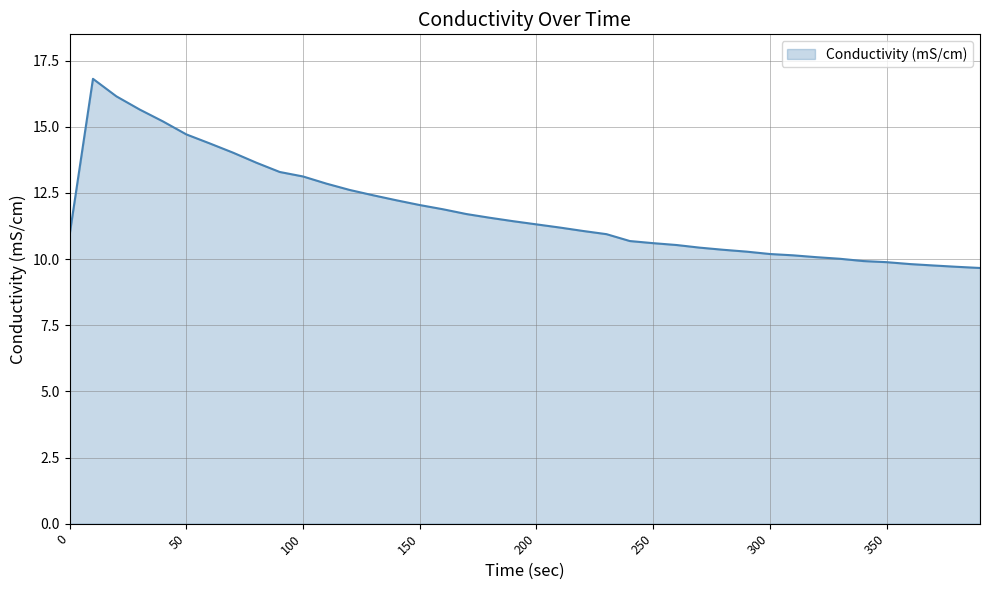

What is the greatest value displayed?

16.8